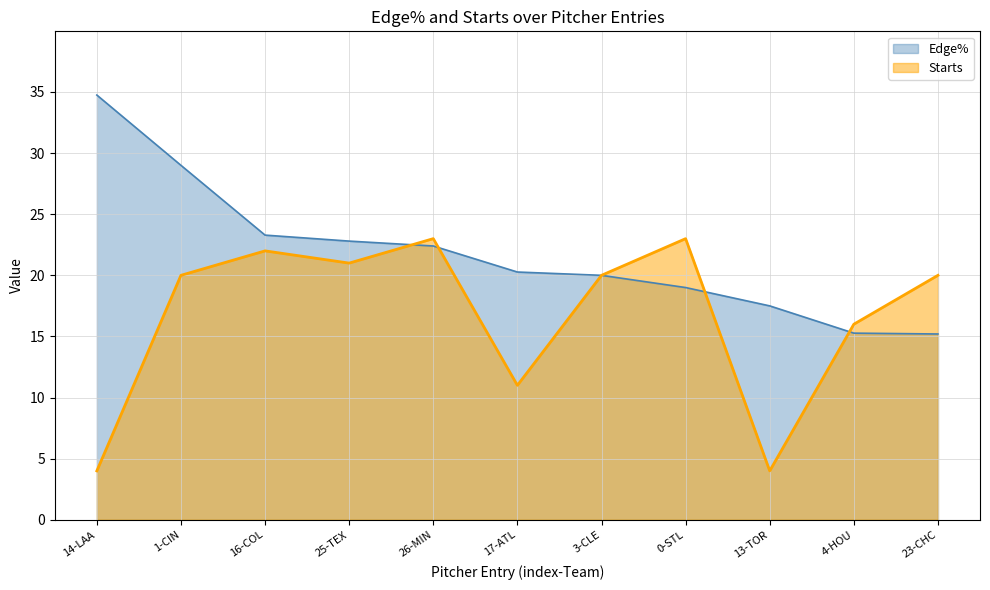

Where does the Starts series first go above 20?

16-COL